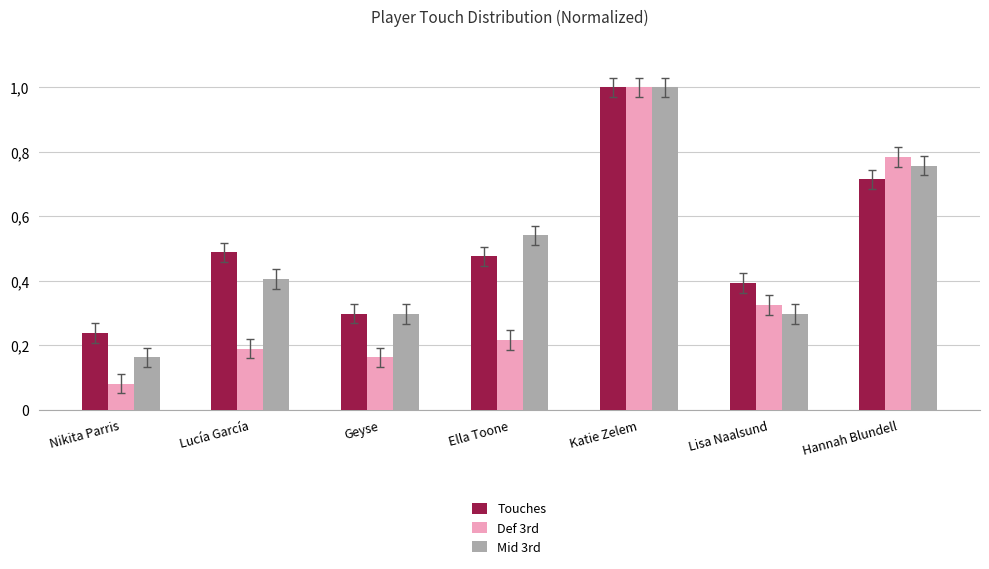

What is the difference between the maximum and second lowest values in the Touches series?

0.7